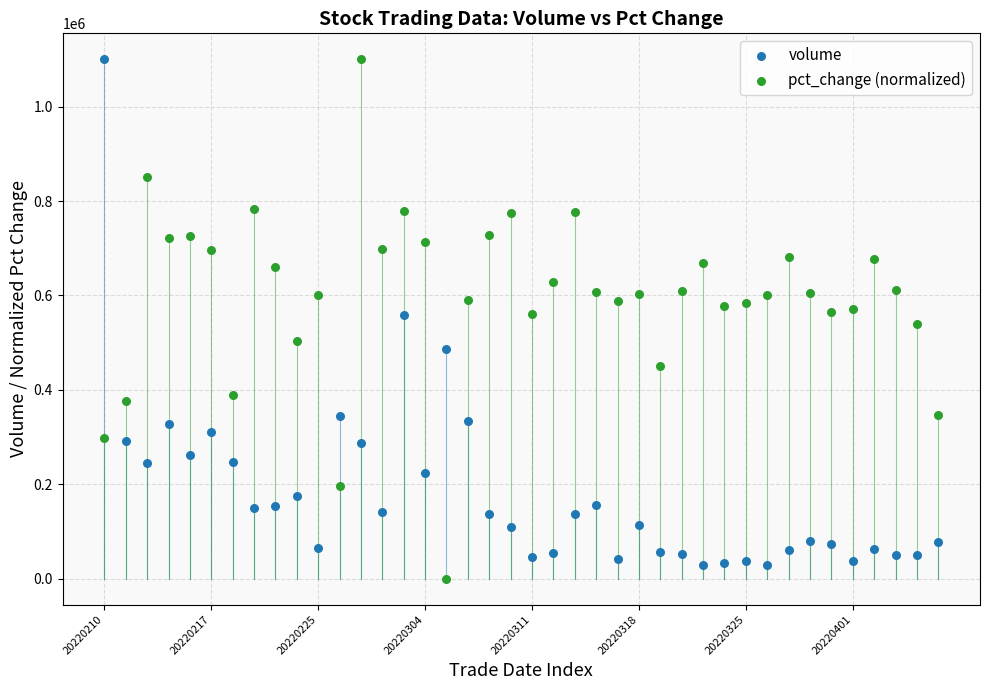

What are all the series names shown in the legend?

volume, pct_change (normalized)